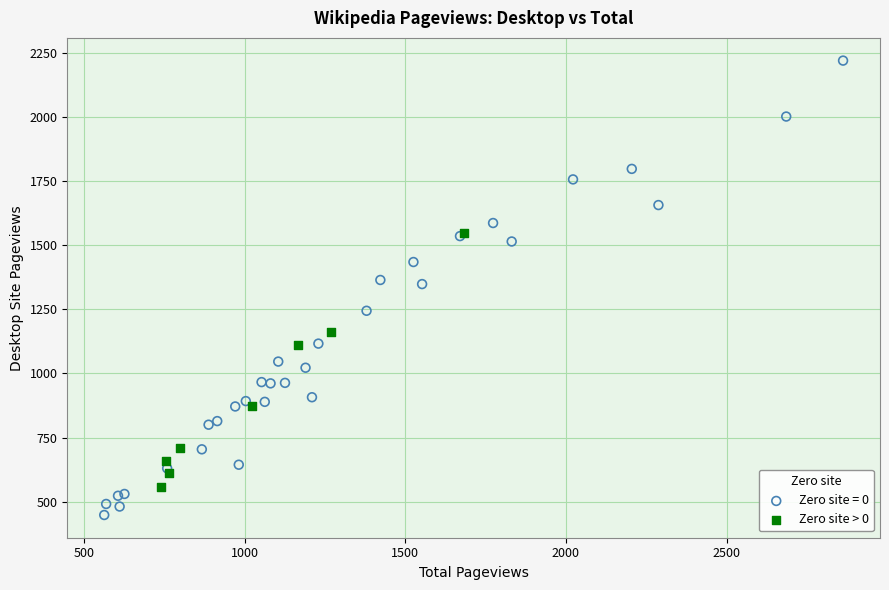

Which series reaches the minimum Y coordinate?

Zero site = 0